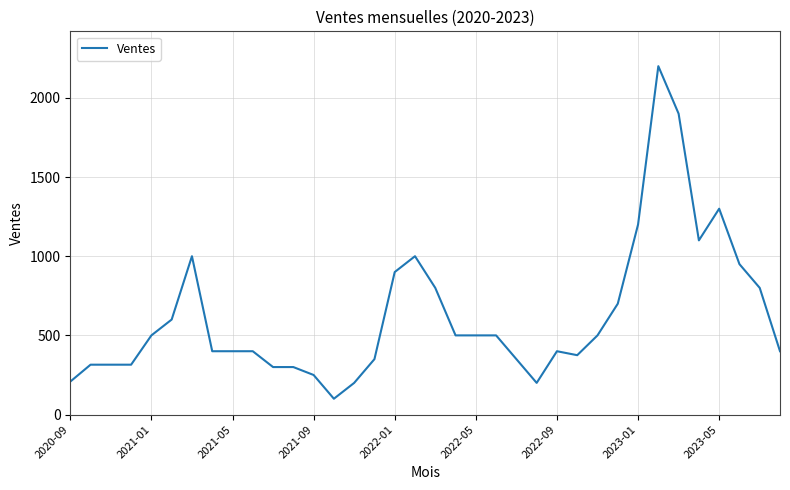

What is the difference between the maximum and minimum values?

2100.0